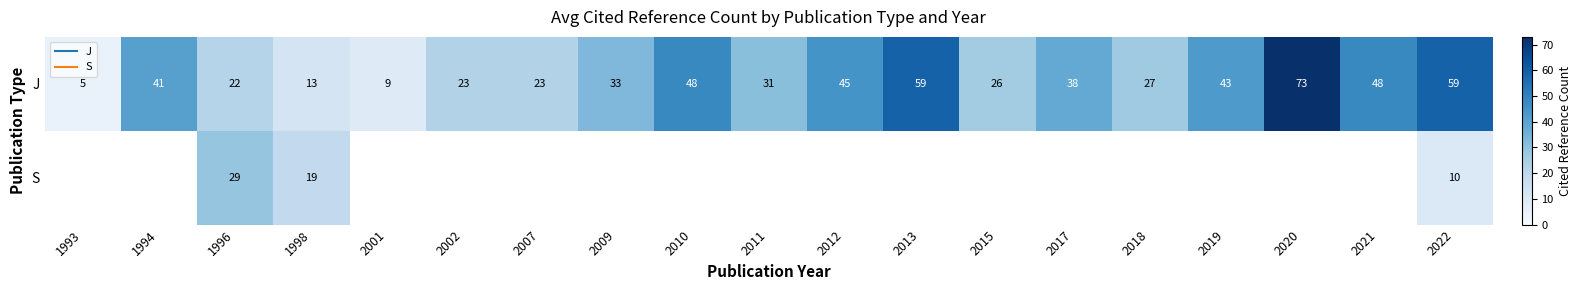

What is the minimum value for J?

5.0